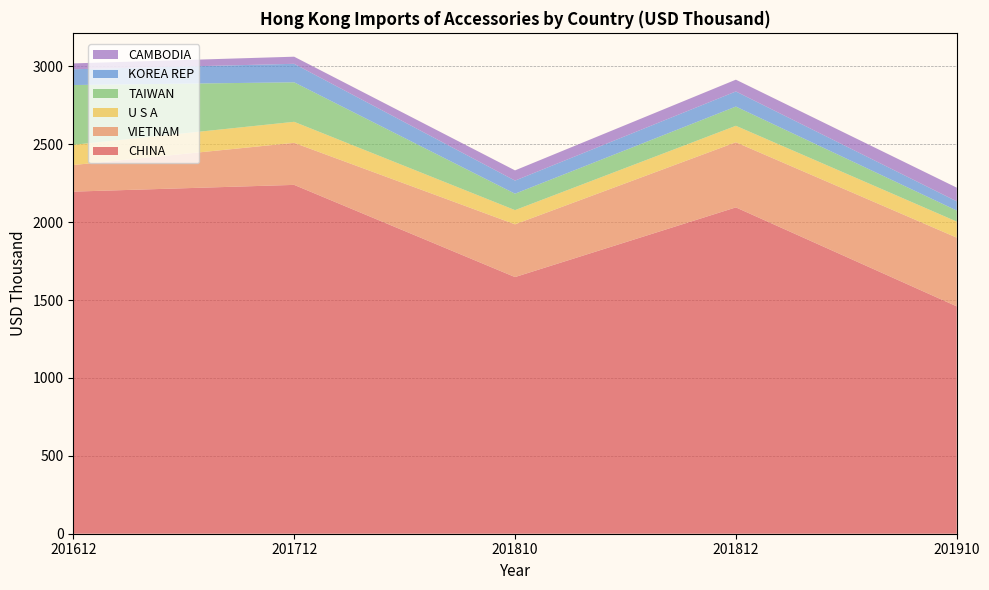

Reading left to right, what are all the values shown in this chart?

CHINA: 2195.6	2238.9	1647.2	2094.5	1459.2
VIETNAM: 170.6	269.9	338.6	418.0	441.0
U S A: 129.7	134.9	91.1	105.7	103.0
TAIWAN: 383.7	253.5	105.4	123.4	70.9
KOREA REP: 101.2	118.7	84.1	96.9	58.9
CAMBODIA: 37.7	45.7	65.6	75.7	88.0